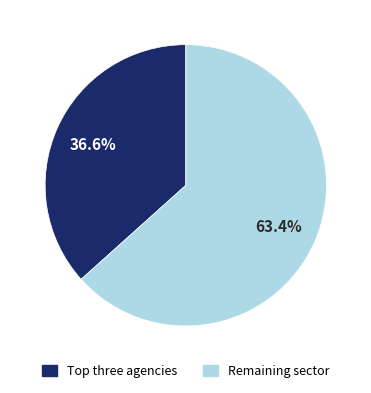

Is there a majority slice in this chart?

Yes